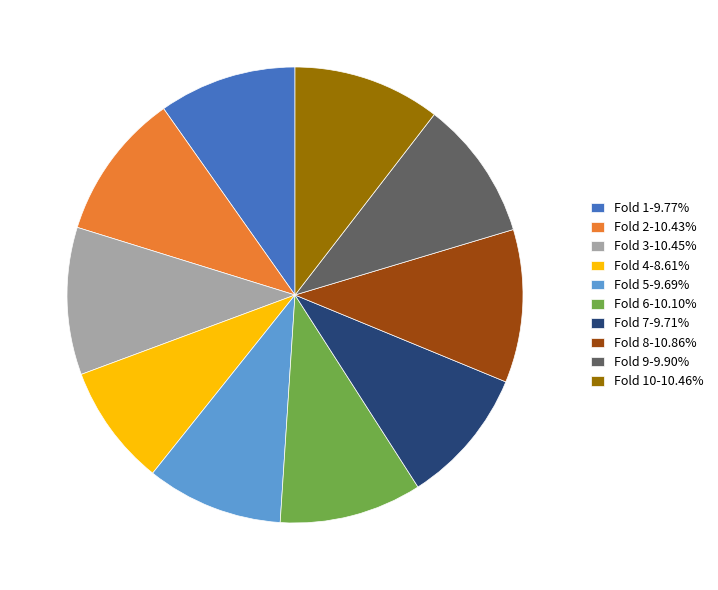

Is the sum of Fold 4-8.61% and Fold 9-9.90% greater than half?

No